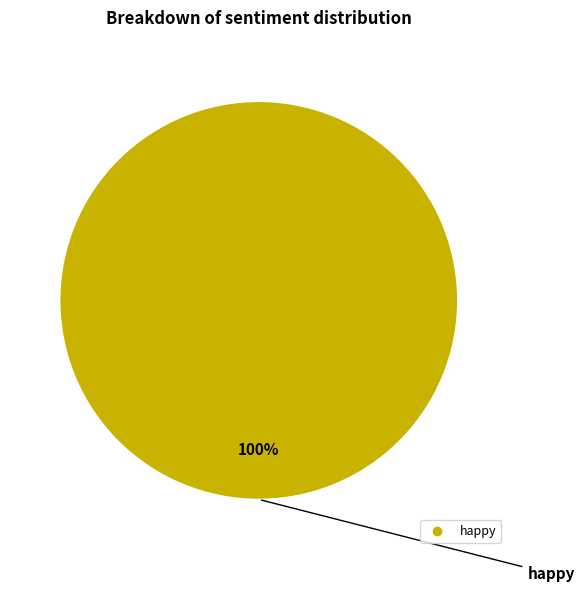

Is there any slice that represents more than half of the pie?

Yes